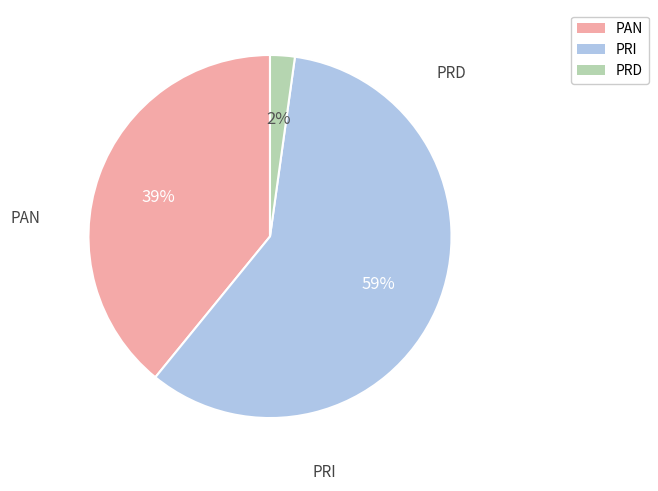

To the nearest percent, what portion does PRI represent?

59%